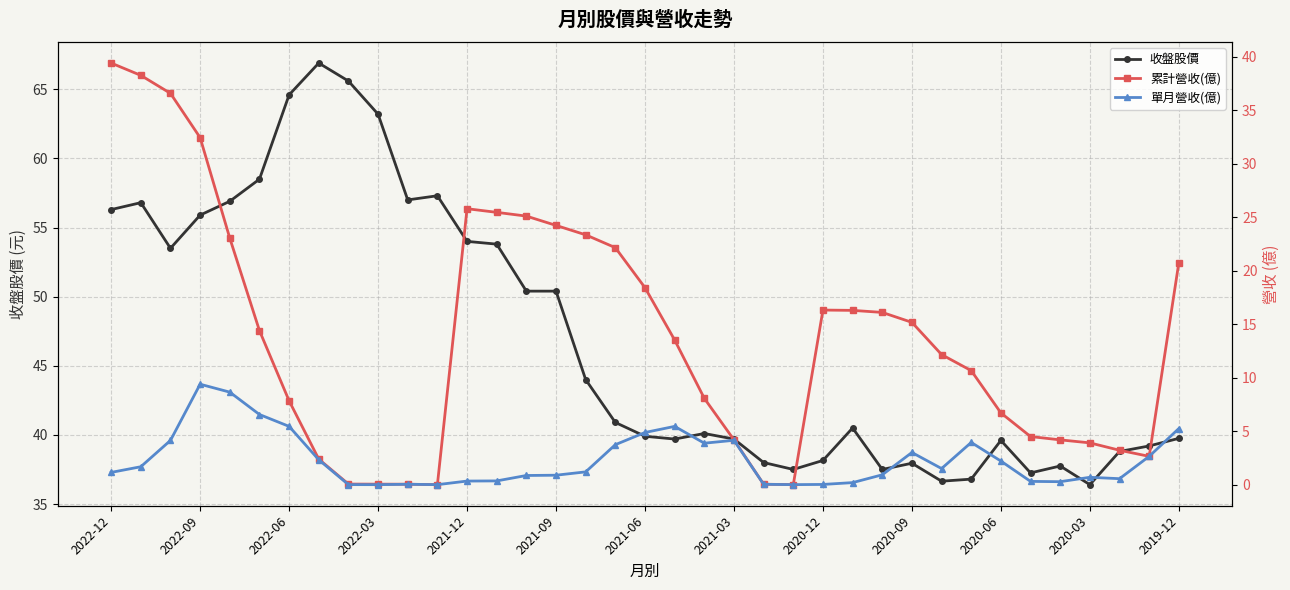

Reading left to right, what are all the values shown in this chart?

收盤股價: 56.3	56.8	53.5	55.9	56.9	58.5	64.6	66.9	65.6	63.2	57.0	57.3	54.0	53.8	50.4	50.4	44.0	40.9	39.9	39.7	40.1	39.7	38.0	37.5	38.1	40.5	37.5	38.0	36.6	36.8	39.6	37.2	37.8	36.4	38.8	39.2	39.8
累計營收(億): 39.4	38.2	36.6	32.4	23.0	14.4	7.8	2.4	0.1	0.1	0.0	0.0	25.8	25.4	25.1	24.2	23.4	22.1	18.4	13.5	8.1	4.2	0.0	0.0	16.3	16.3	16.1	15.2	12.2	10.7	6.7	4.5	4.2	3.9	3.2	2.6	20.8
單月營收(億): 1.1	1.7	4.1	9.4	8.7	6.6	5.5	2.3	0.0	0.0	0.0	0.0	0.3	0.4	0.9	0.9	1.2	3.7	4.9	5.5	3.9	4.2	0.0	0.0	0.0	0.2	0.9	3.0	1.5	4.0	2.2	0.3	0.3	0.7	0.6	2.6	5.2